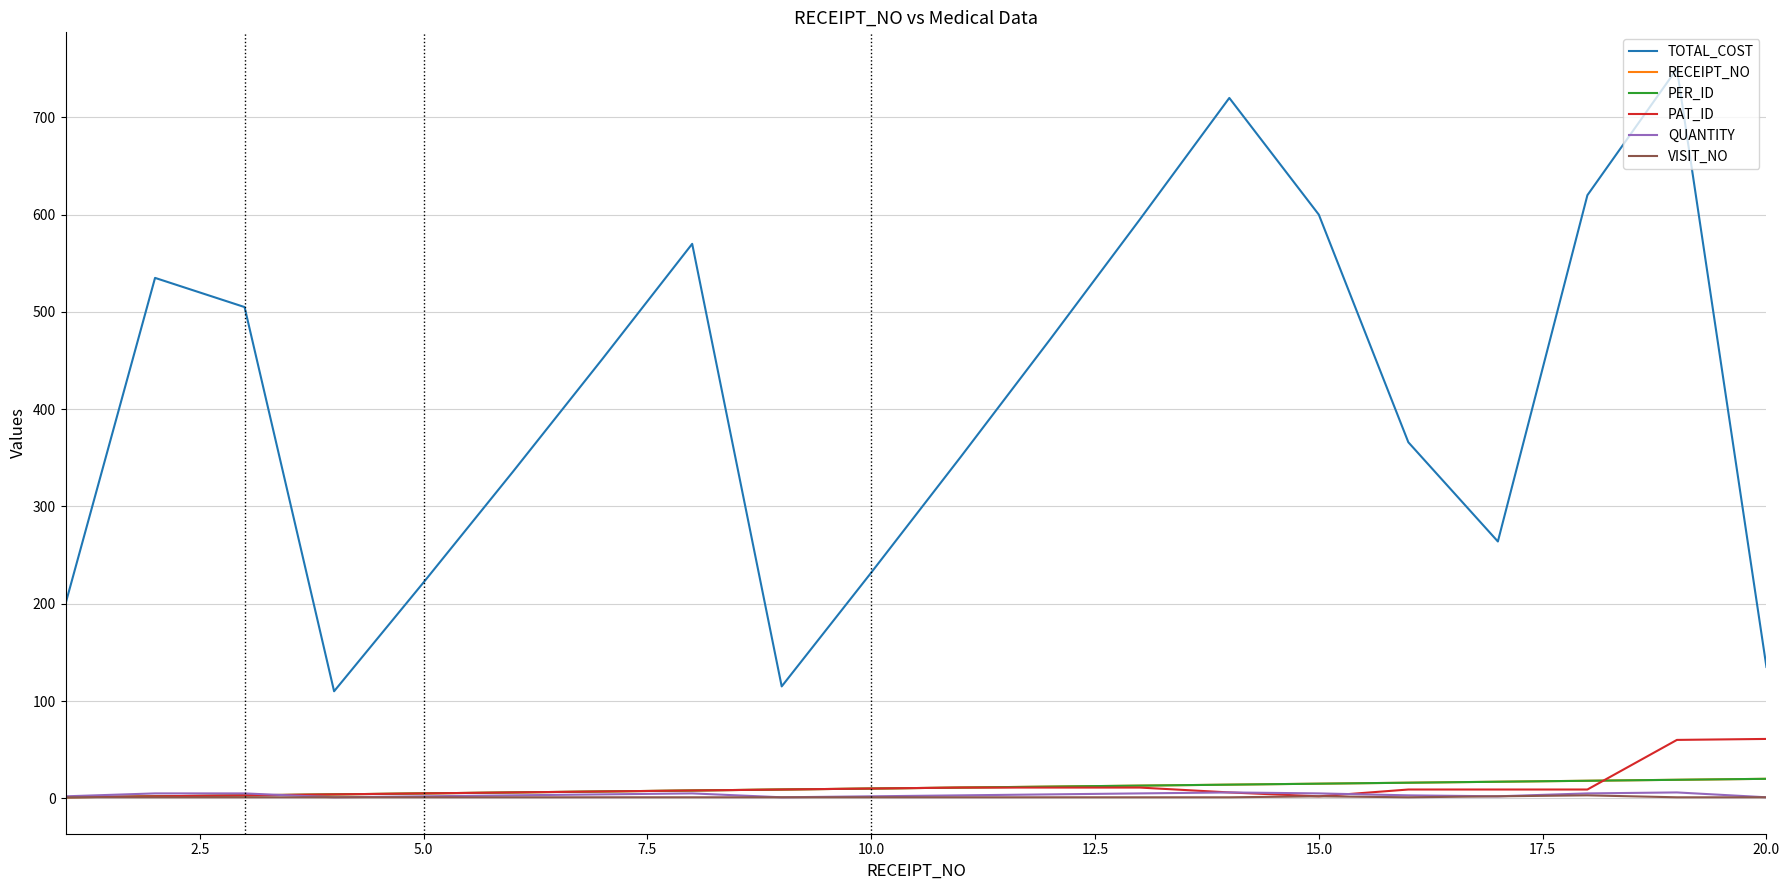

In PAT_ID, how many points are lower than both neighbors (excluding endpoints)?

1